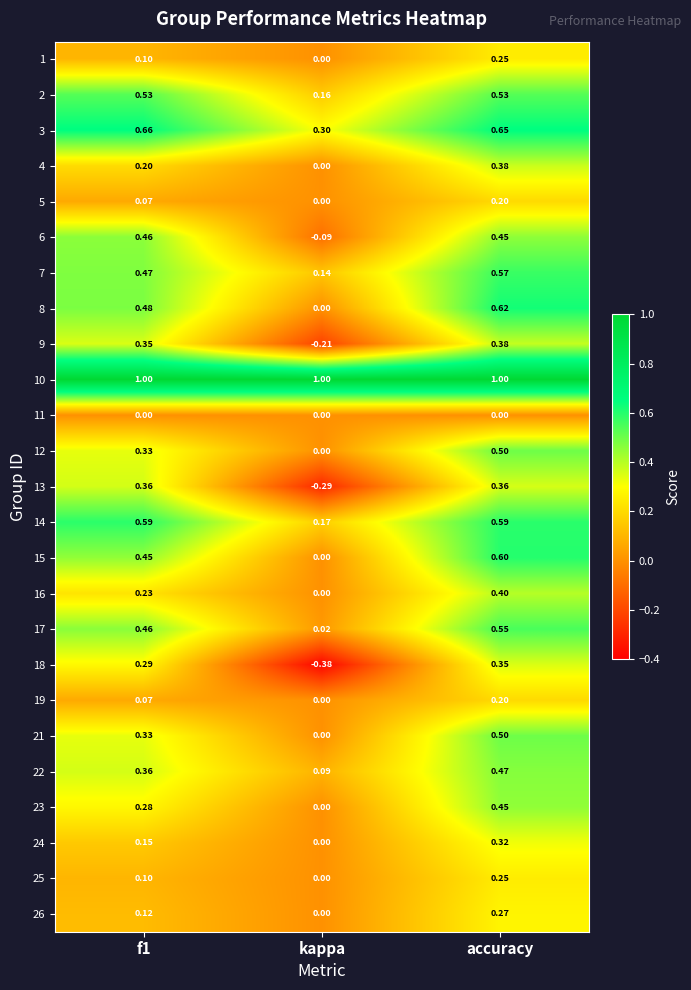

Is the value of 16 at f1 greater than the value of 23 at kappa?

Yes